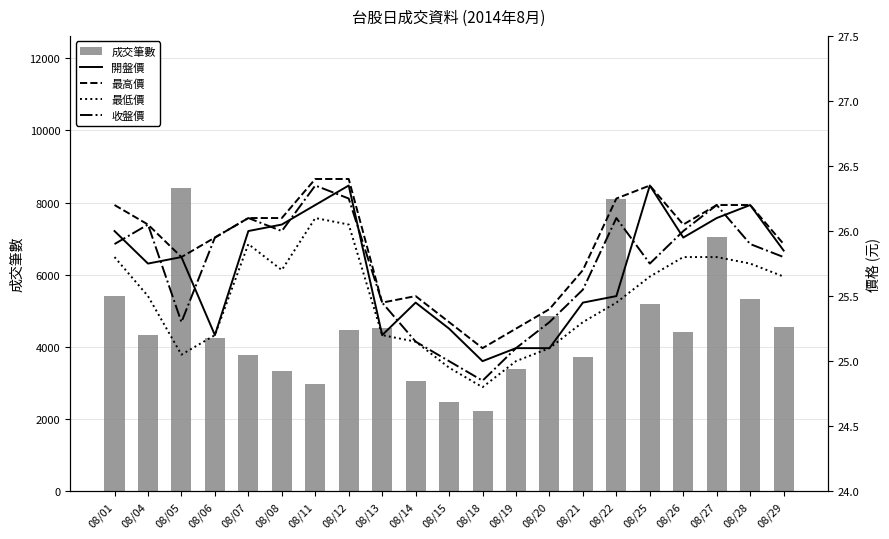

Count the number of categories in the chart.

21